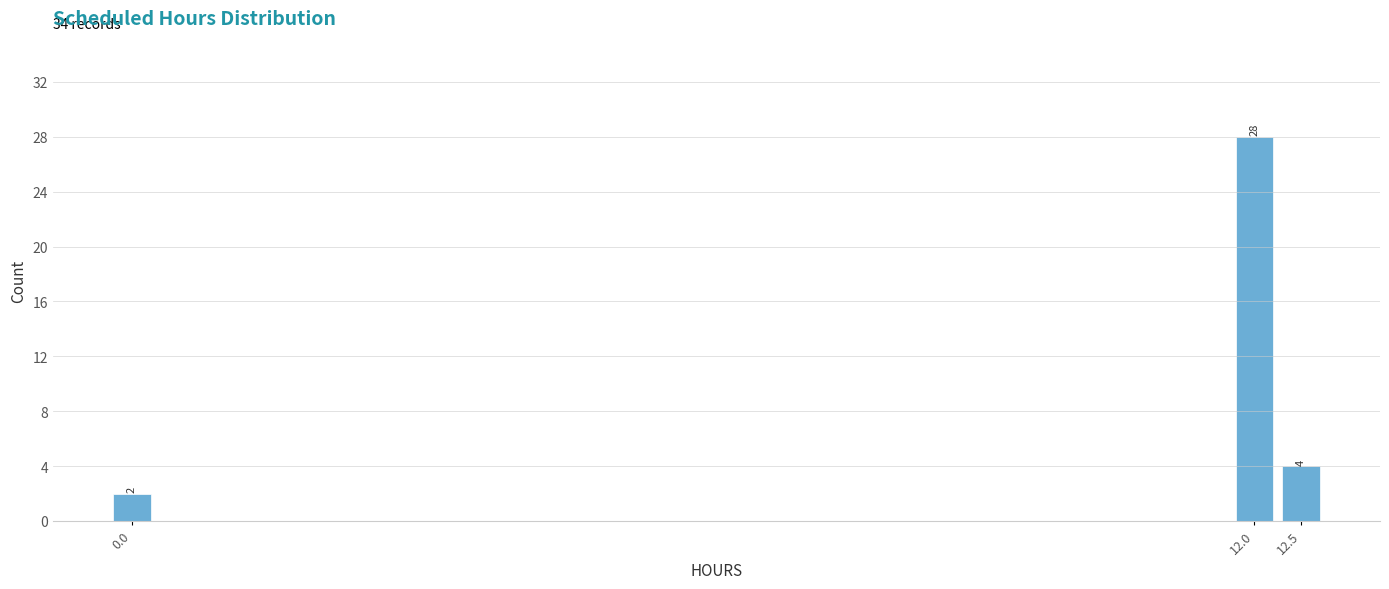

Reading left to right, list all the values displayed in this chart.

2	28	4